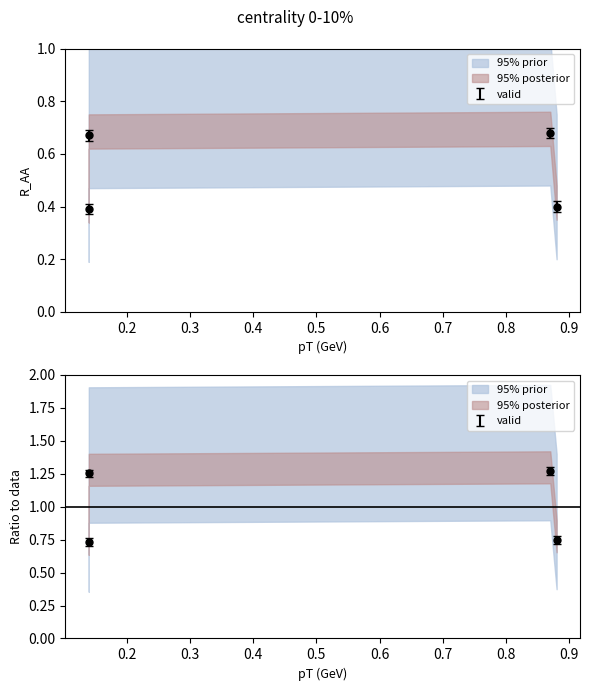

What is the maximum value shown in the chart?

0.7